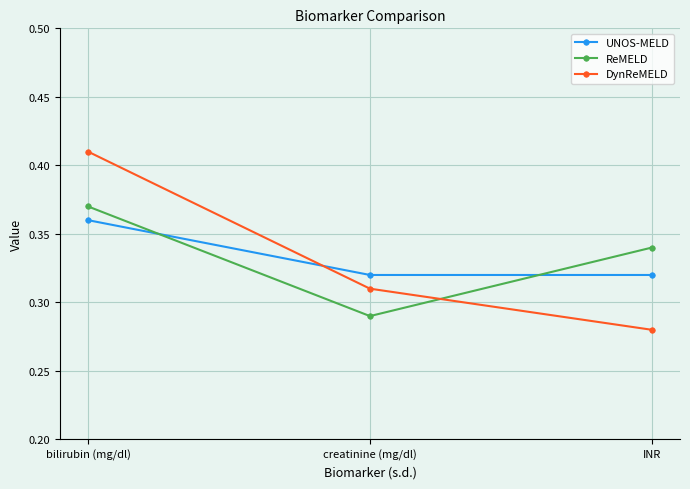

Which label corresponds to the smallest value in the chart?

INR